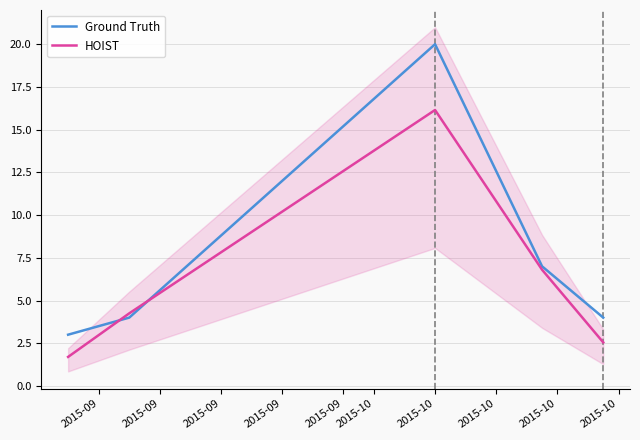

What is the lowest value of the HOIST series?

1.7